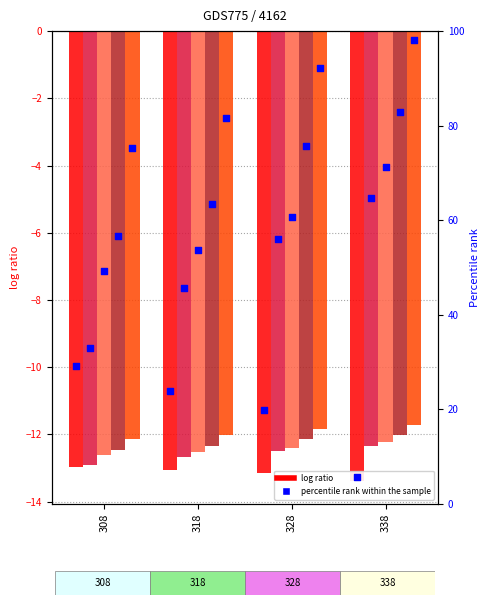

At which category is the sum across all series the highest?

308